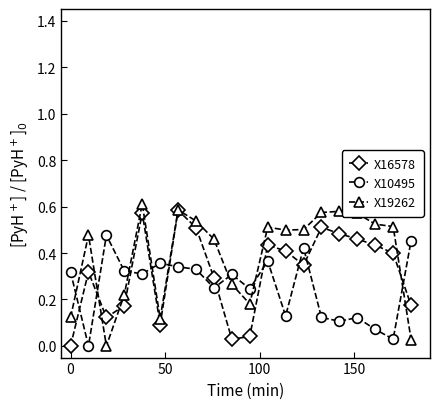

True or false: X10495 and X16578 cross at least once.

True